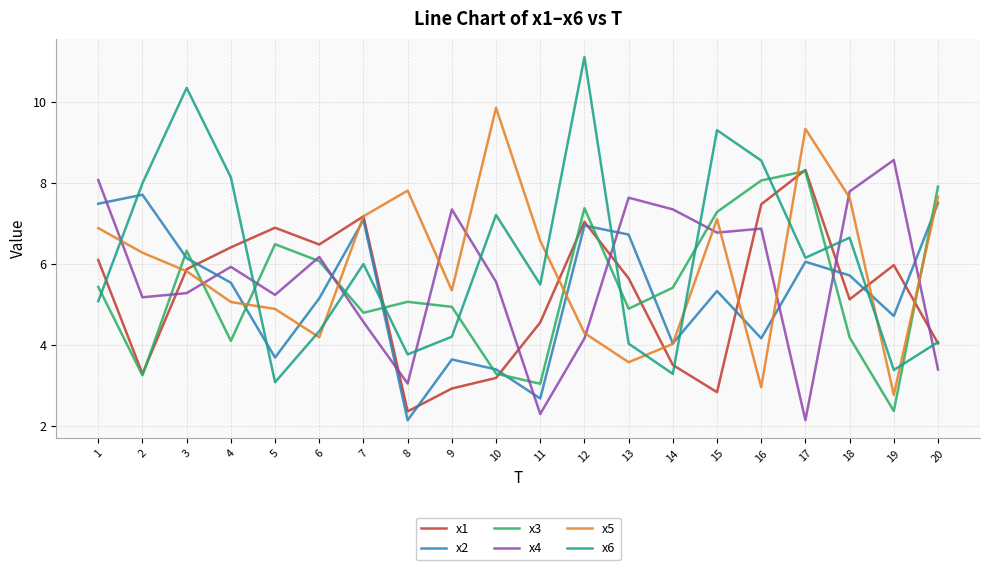

What is the approximate value of x1 at 1?

6.1